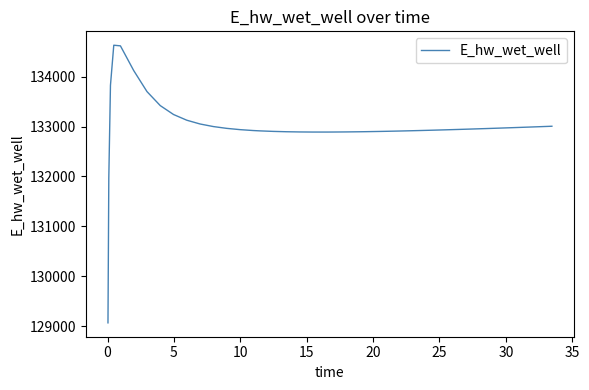

Is this an area chart (filled region under the line)?

No